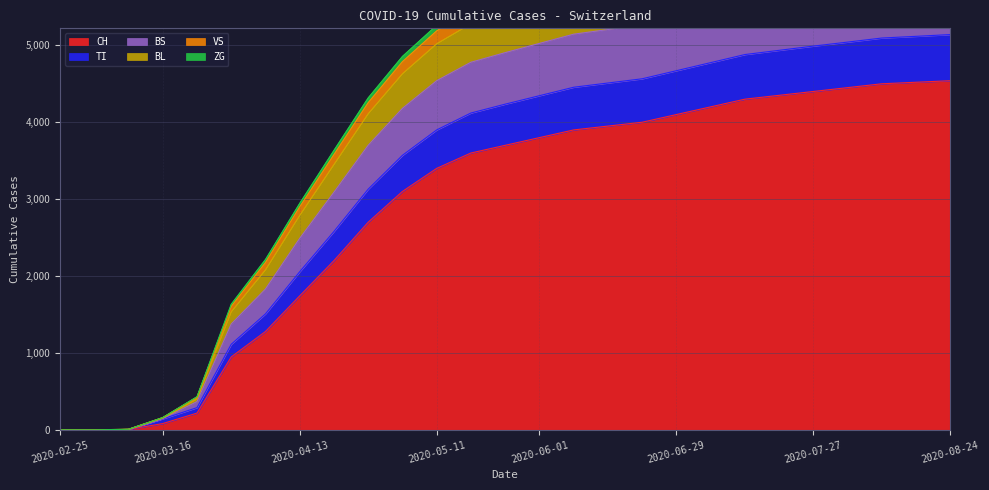

True or false: BL and BS cross at least once.

False